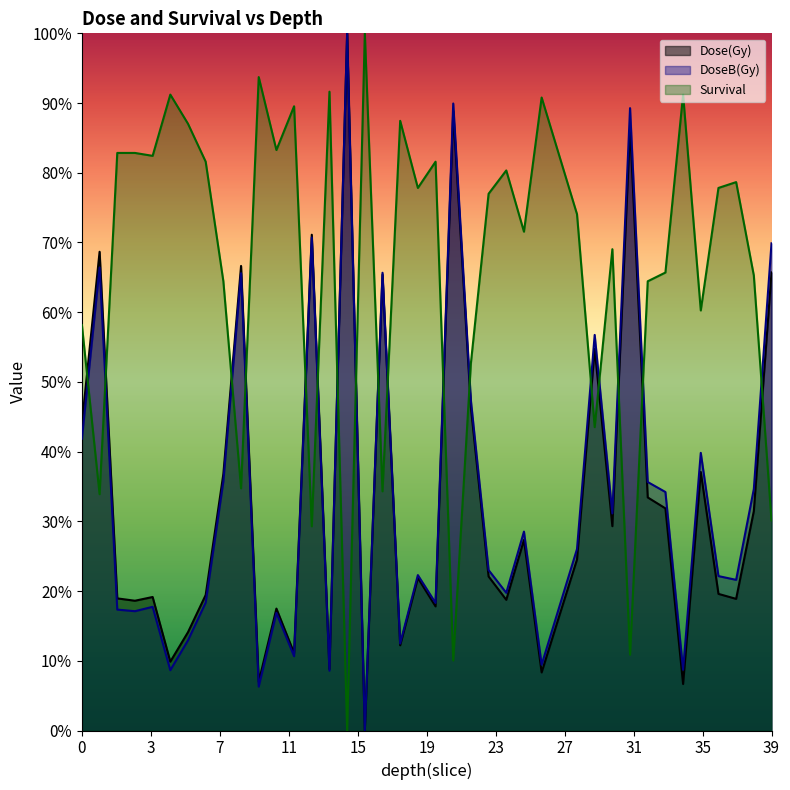

True or false: Dose(Gy) and DoseB(Gy) intersect in this chart.

False